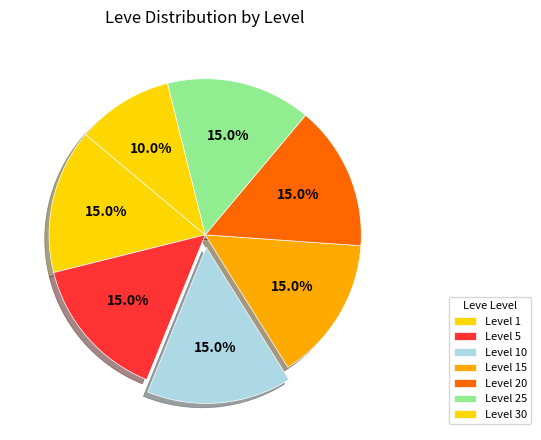

Count the number of slices in the pie.

7